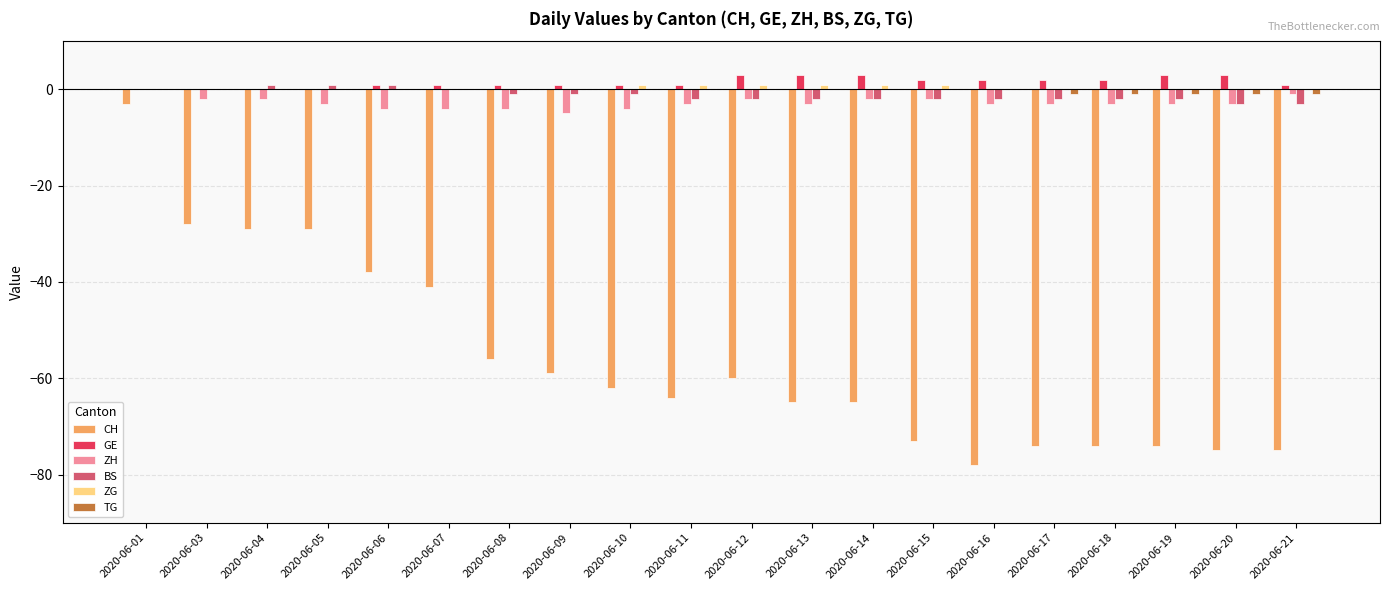

Is it true that BS equals 1 at 2020-06-04?

True